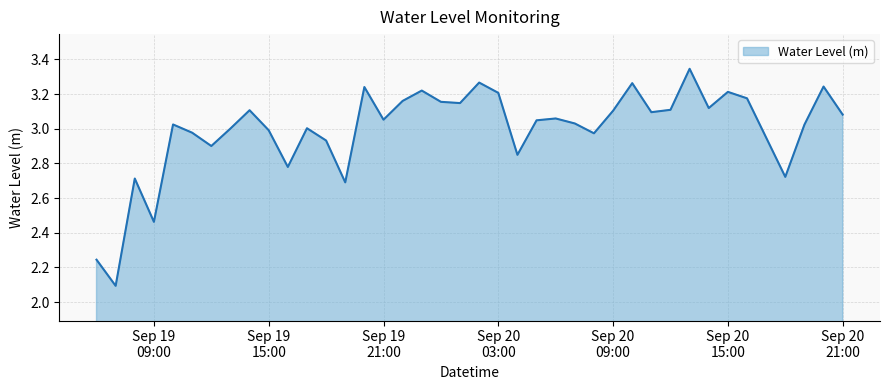

What is the difference between the maximum and minimum values?

1.3